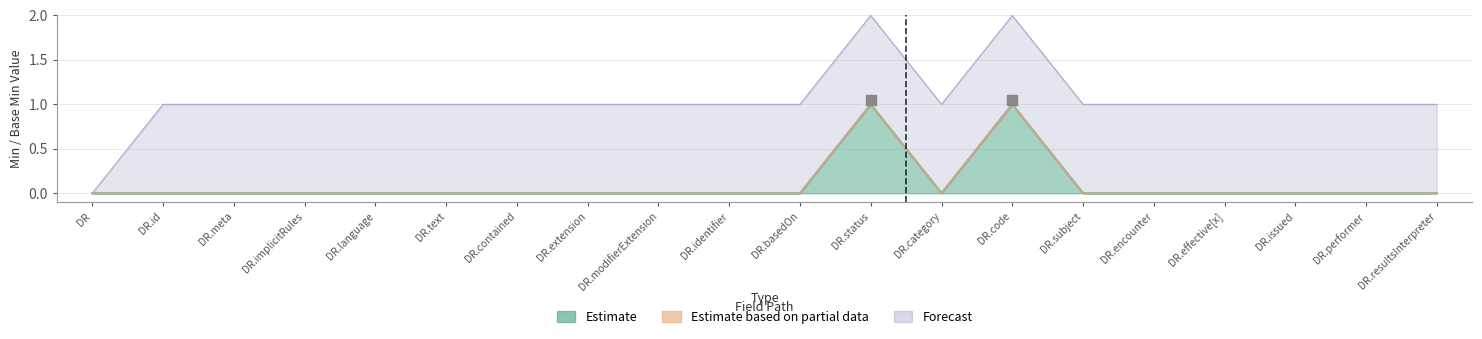

At which category is the sum across all series the highest?

DiagnosticReport.status